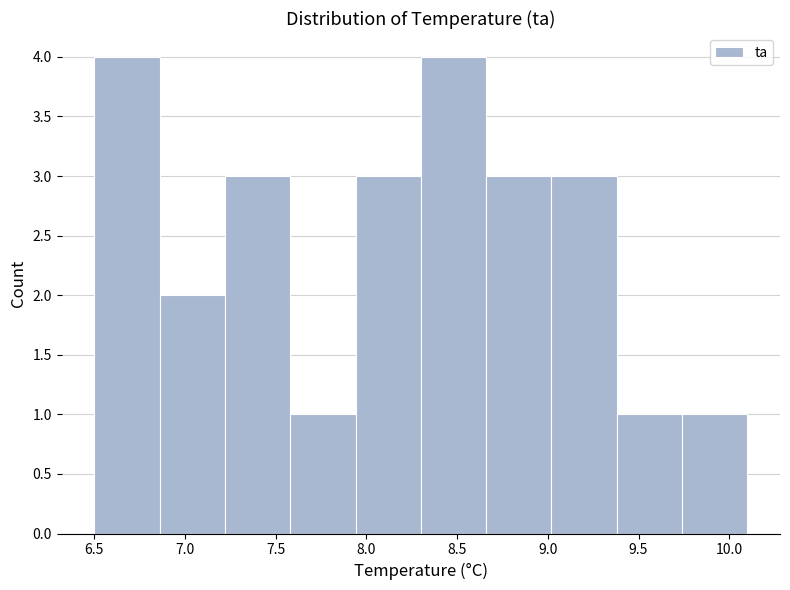

What is the height of the bar covering 7.22 to 7.58 on the x-axis? Neither the bar edges nor the heights are printed on the chart, so give them approximately, as read against the axes.

3